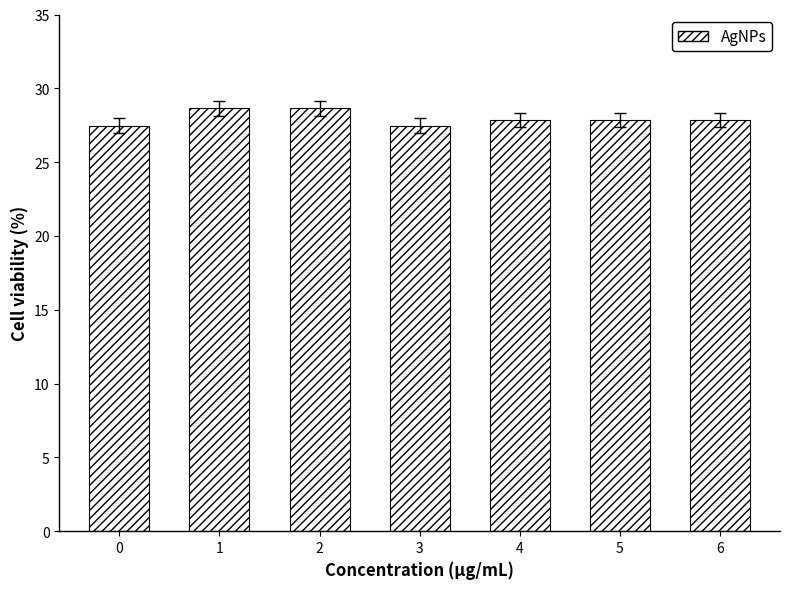

Approximately how many times larger is the value at 4 compared to 0?

1.0